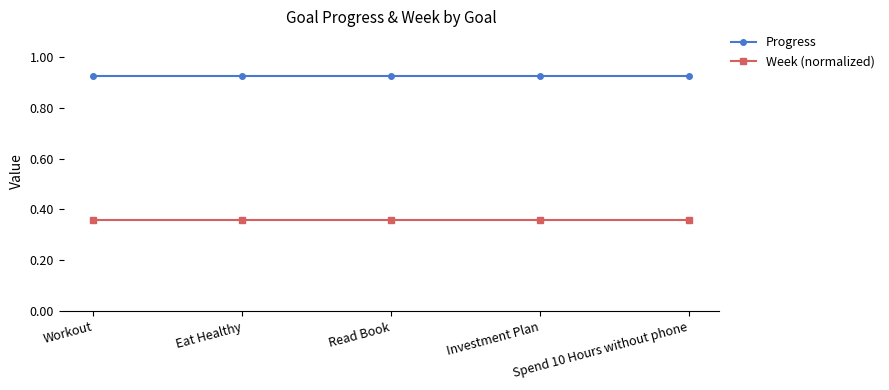

What is the label of the 5th point from the left?

Spend 10 Hours without phone